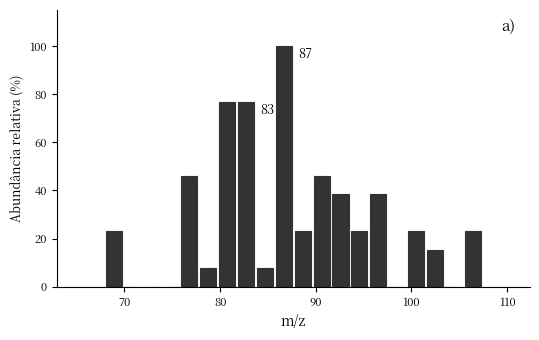

Around what value on the x-axis is the tallest bar? Give the approximate position of its centre, as read against the axis.

87